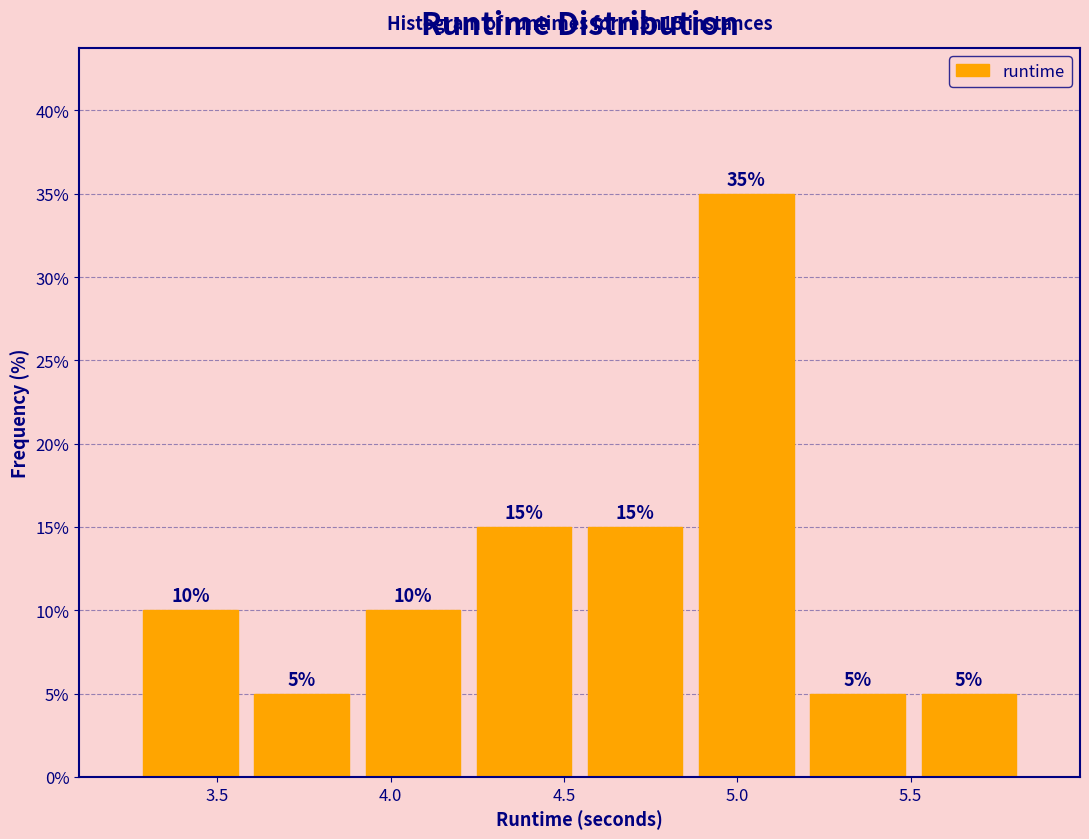

Reading left to right, list every bar in this chart as the range it spans on the x-axis followed by its height. The bar edges are not printed on the chart, so give them approximately, as read against the axis.

3.25 to 3.60: 10
3.60 to 3.90: 5
3.90 to 4.20: 10
4.20 to 4.55: 15
4.55 to 4.85: 15
4.85 to 5.20: 35
5.20 to 5.50: 5
5.50 to 5.85: 5